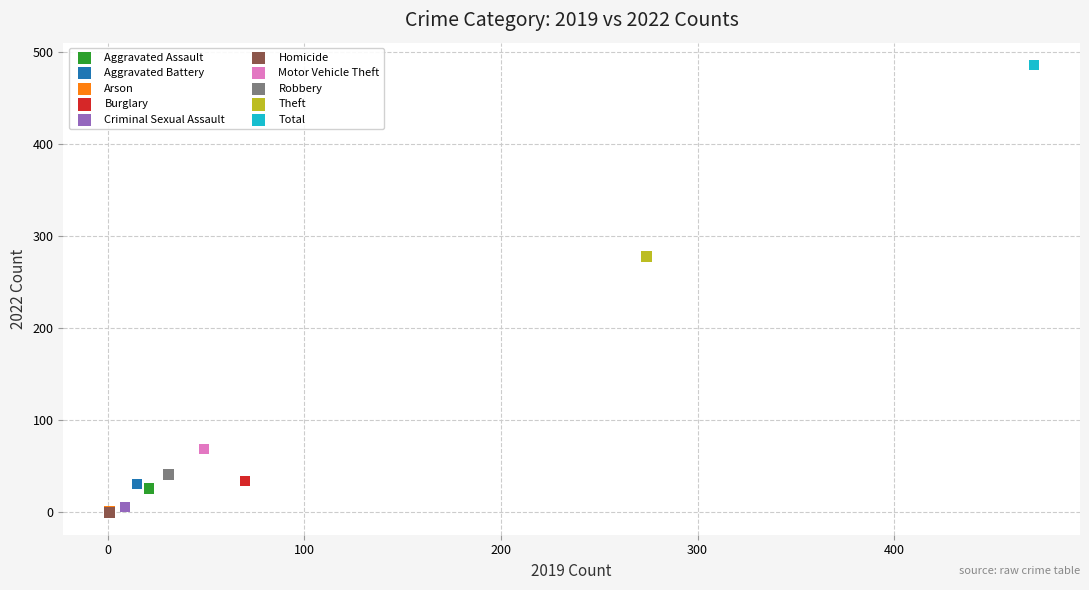

Which series contains the highest Y value?

Total